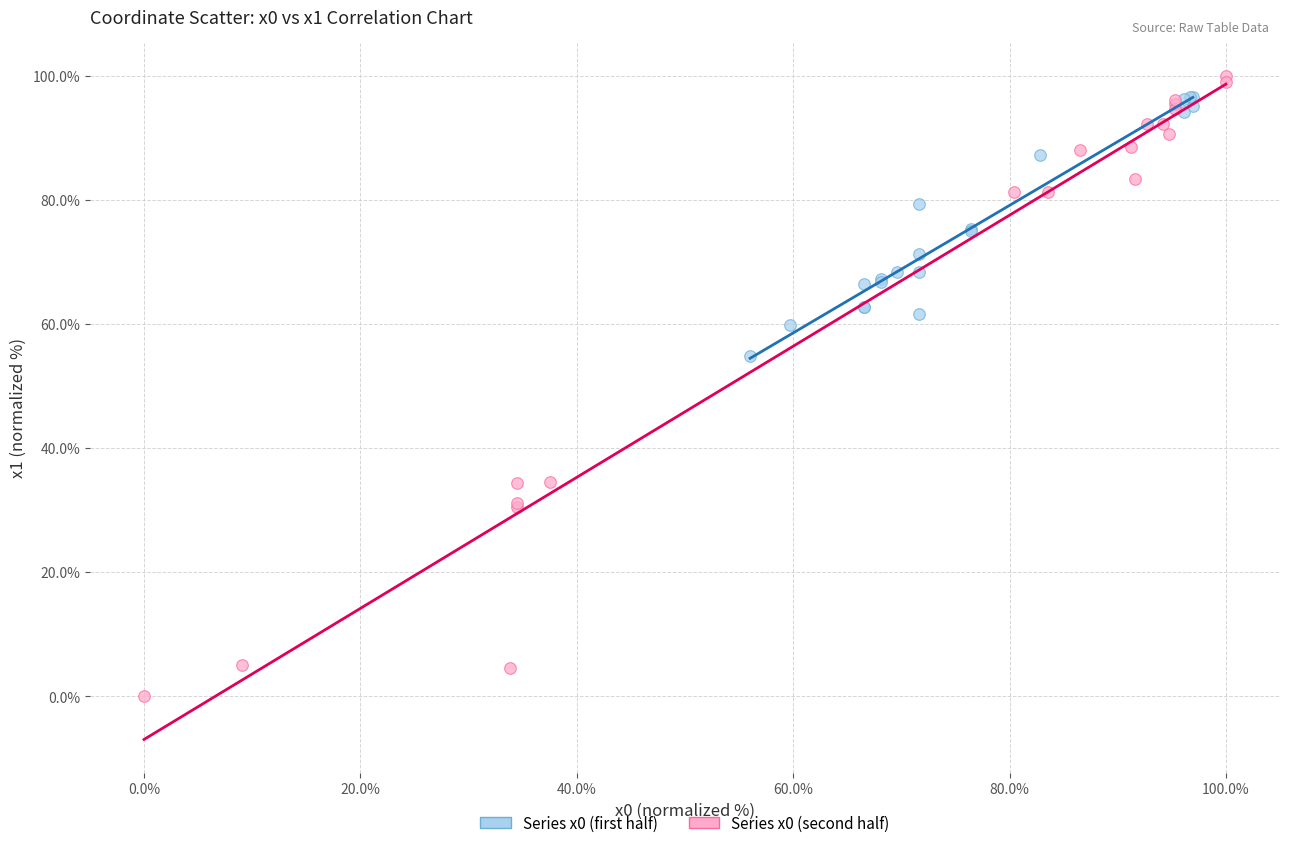

Which series contains the lowest Y value?

Series x0 (second half)